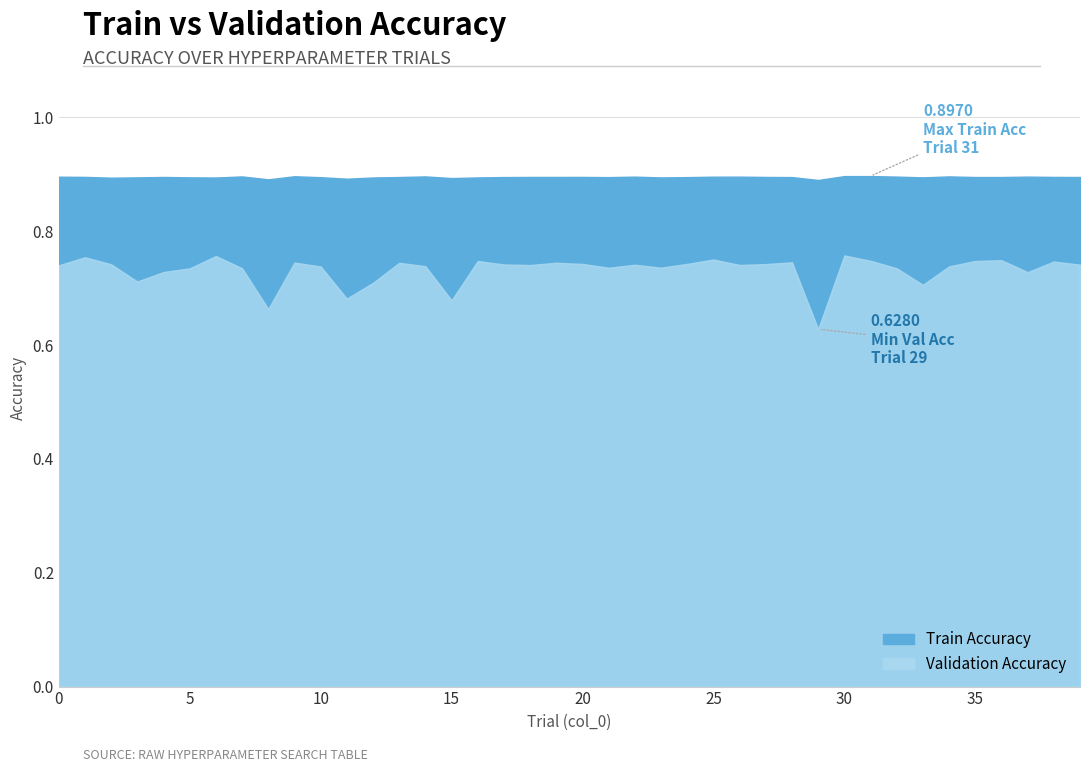

How many distinct data groups are displayed?

2